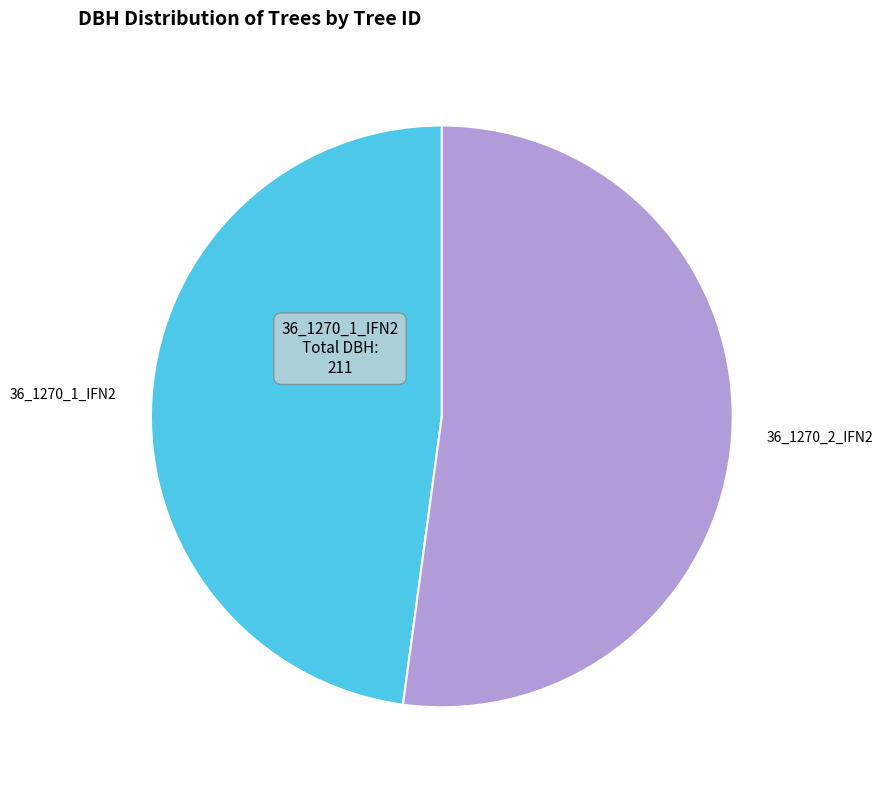

Rank the categories by value from lowest to highest.

36_1270_1_IFN2, 36_1270_2_IFN2